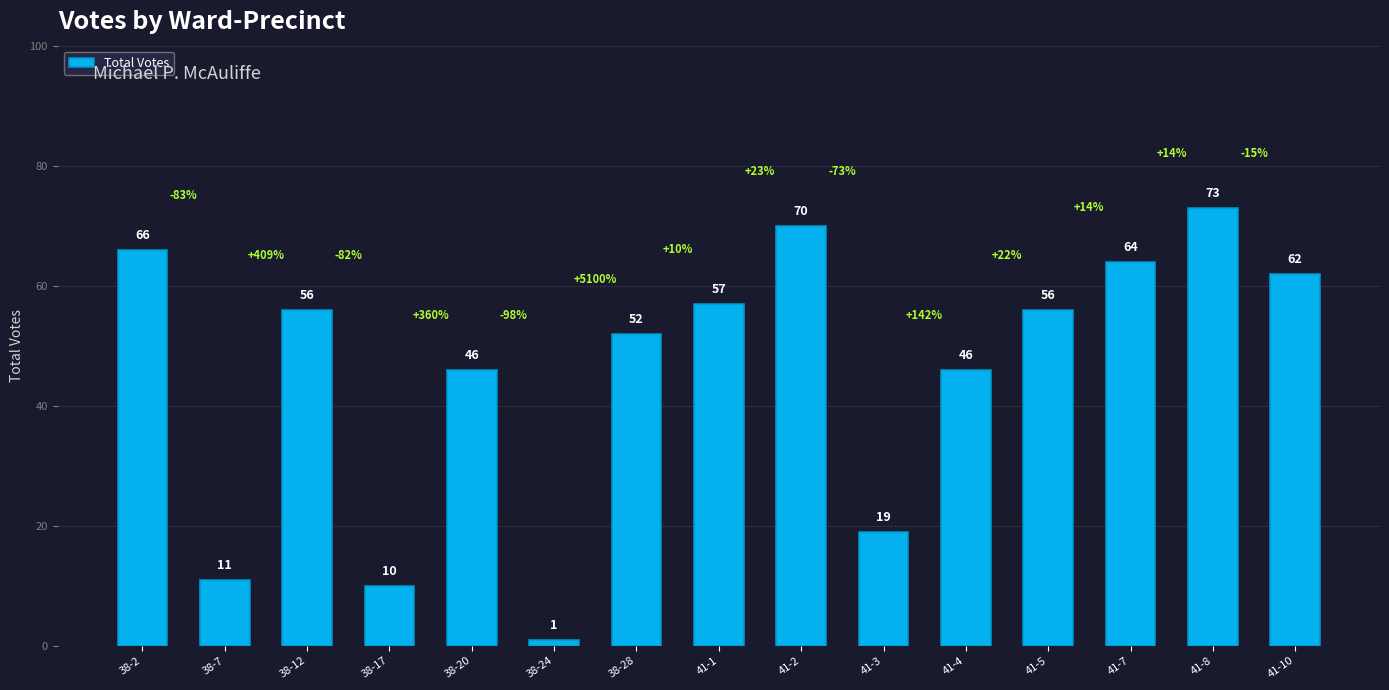

What is the label of the 9th bar from the left?

41-2